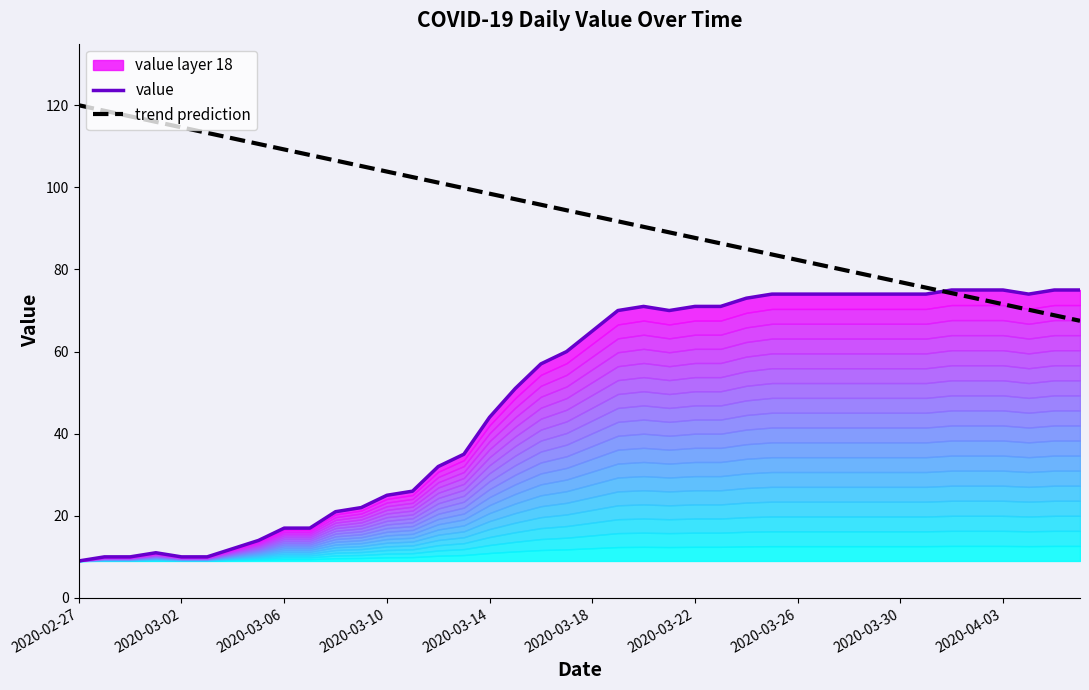

What is the total value across all series at 13?

128.5